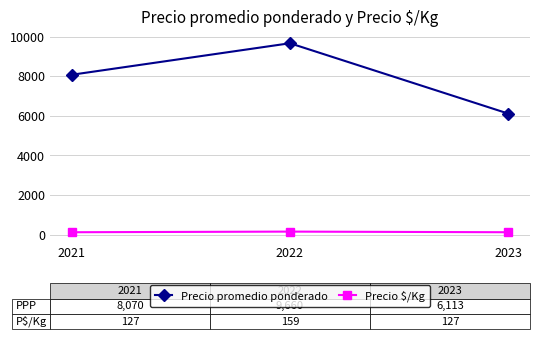

What is the difference between the maximum and minimum values in the Precio $/Kg series?

32